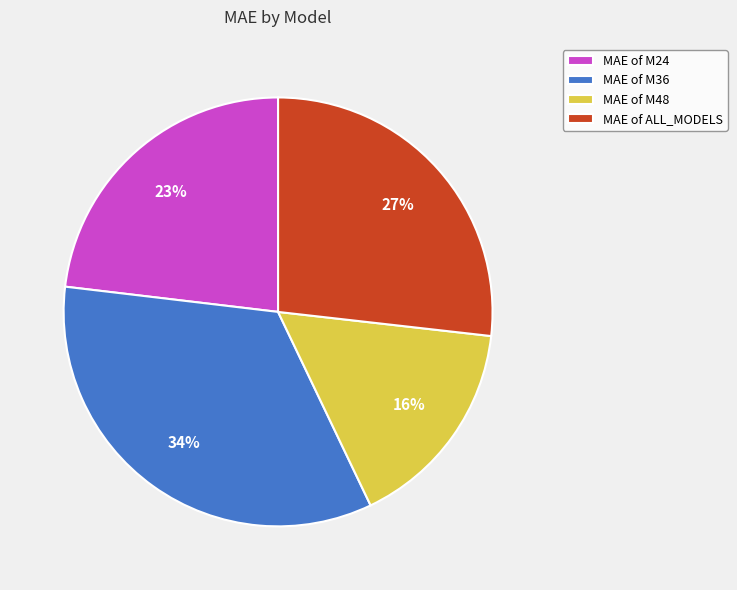

What percentage is the MAE of M36 slice, to the nearest percent?

34%